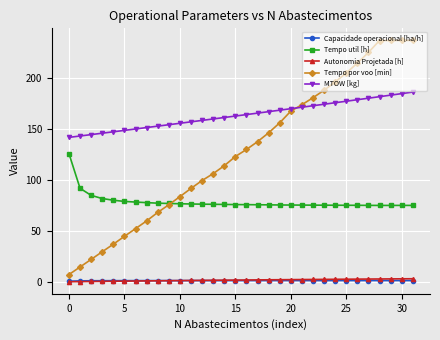

What is the lowest value of the Tempo por voo [min] series?

7.2